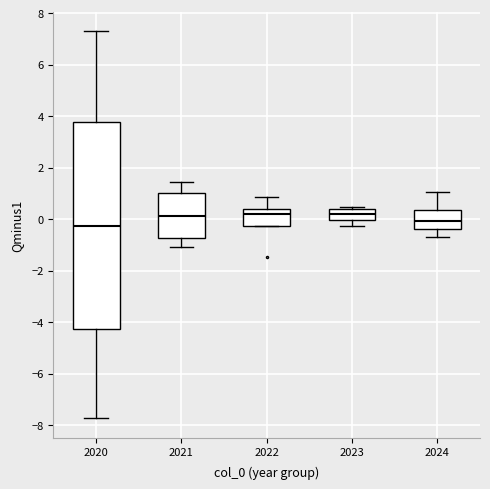

Where is the upper edge of the box at x = 2020 on the y-axis? The values are not printed on the chart, so give them approximately, as read against the axis.

3.8